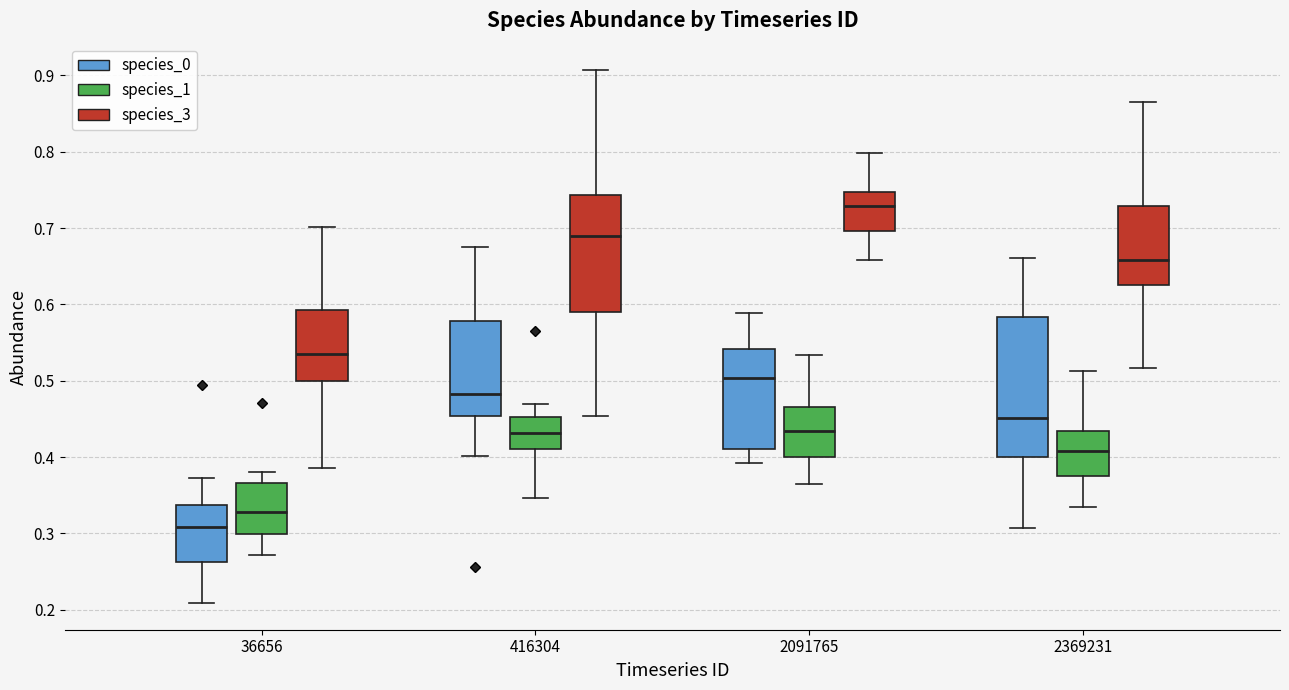

Reading left to right, read every box against the y-axis: the position of its median line, the range the box covers, and the ends of its whiskers. The values are not printed on the chart, so give them approximately, as read against the axis.

36656 (species_0): median 0.31, box 0.26 to 0.34, whiskers 0.21 to 0.37
36656 (species_1): median 0.33, box 0.30 to 0.37, whiskers 0.27 to 0.38
36656 (species_3): median 0.54, box 0.50 to 0.59, whiskers 0.39 to 0.70
416304 (species_0): median 0.48, box 0.45 to 0.58, whiskers 0.40 to 0.68
416304 (species_1): median 0.43, box 0.41 to 0.45, whiskers 0.35 to 0.47
416304 (species_3): median 0.69, box 0.59 to 0.74, whiskers 0.45 to 0.91
2091765 (species_0): median 0.50, box 0.41 to 0.54, whiskers 0.39 to 0.59
2091765 (species_1): median 0.43, box 0.40 to 0.47, whiskers 0.36 to 0.53
2091765 (species_3): median 0.73, box 0.70 to 0.75, whiskers 0.66 to 0.80
2369231 (species_0): median 0.45, box 0.40 to 0.58, whiskers 0.31 to 0.66
2369231 (species_1): median 0.41, box 0.37 to 0.43, whiskers 0.33 to 0.51
2369231 (species_3): median 0.66, box 0.63 to 0.73, whiskers 0.52 to 0.87